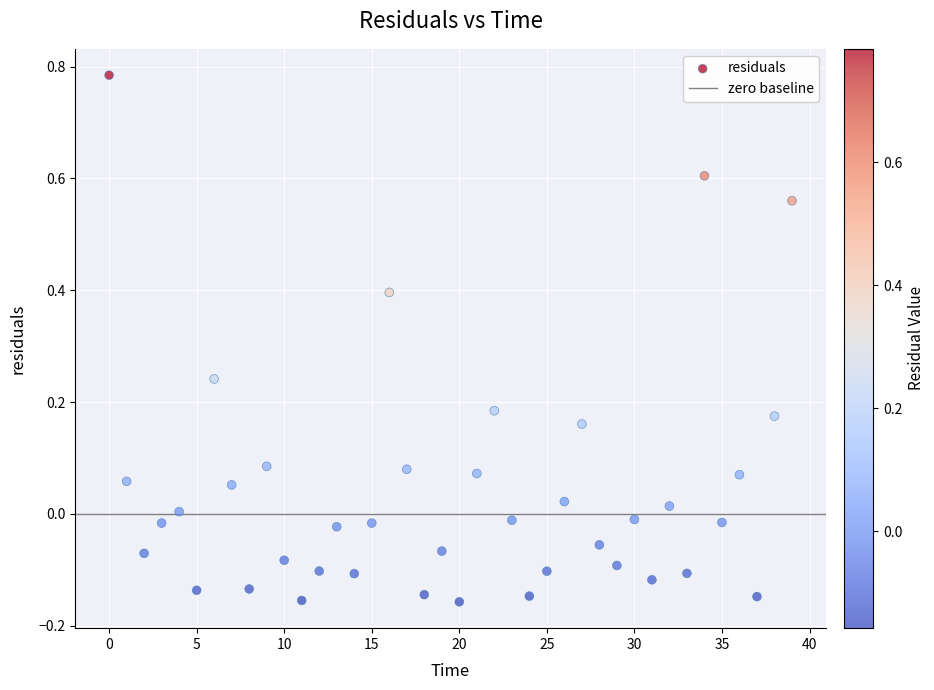

What is the range of Y values (max minus min)?

0.9